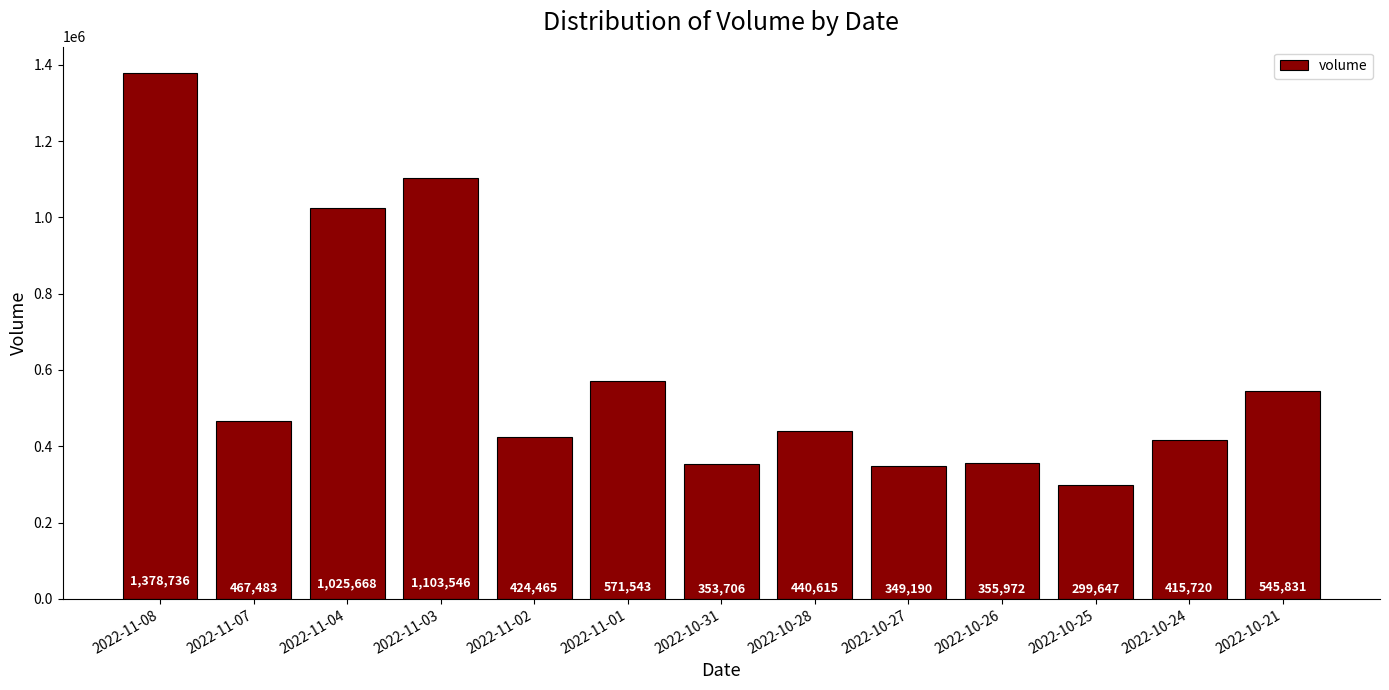

What is the change in value from 2022-10-27 to 2022-10-24?

+66530